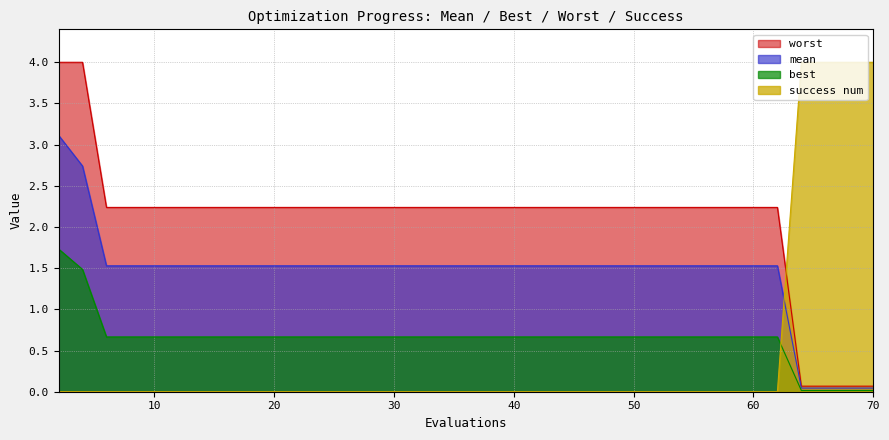

What is the difference between the maximum and minimum values in the mean series?

3.1